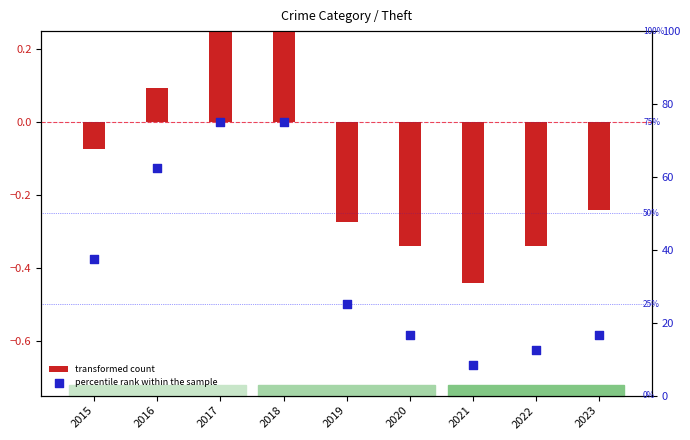

Which series has the largest total across all categories?

percentile rank within the sample